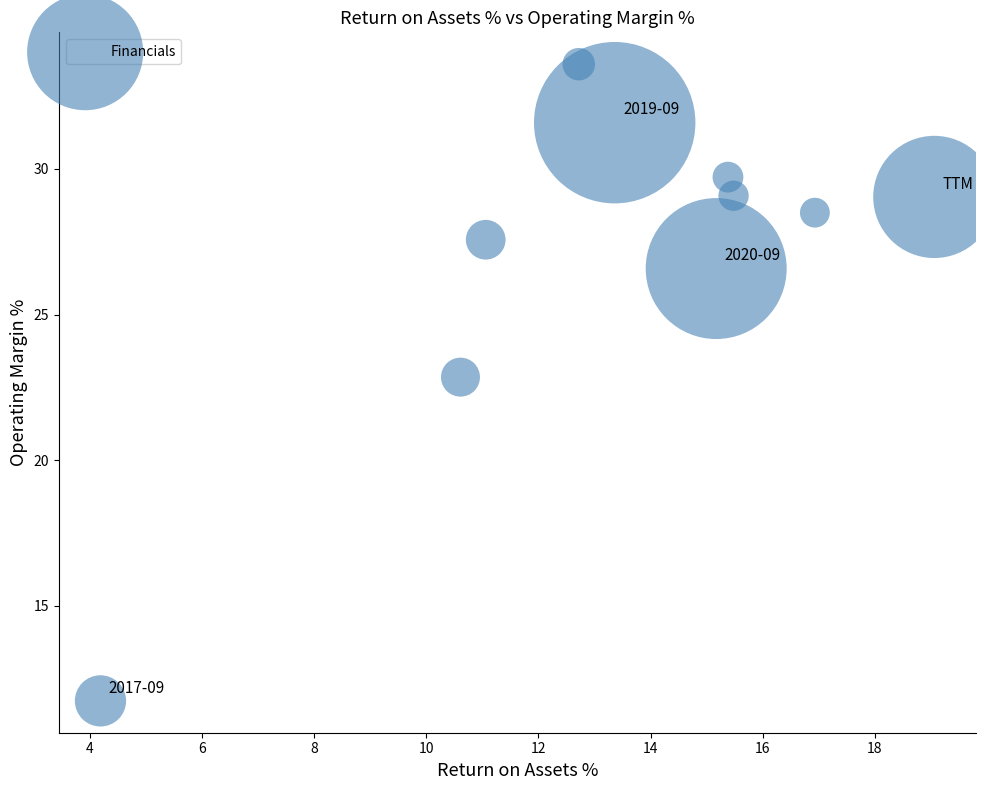

What is the range of Y values (max minus min)?

21.9